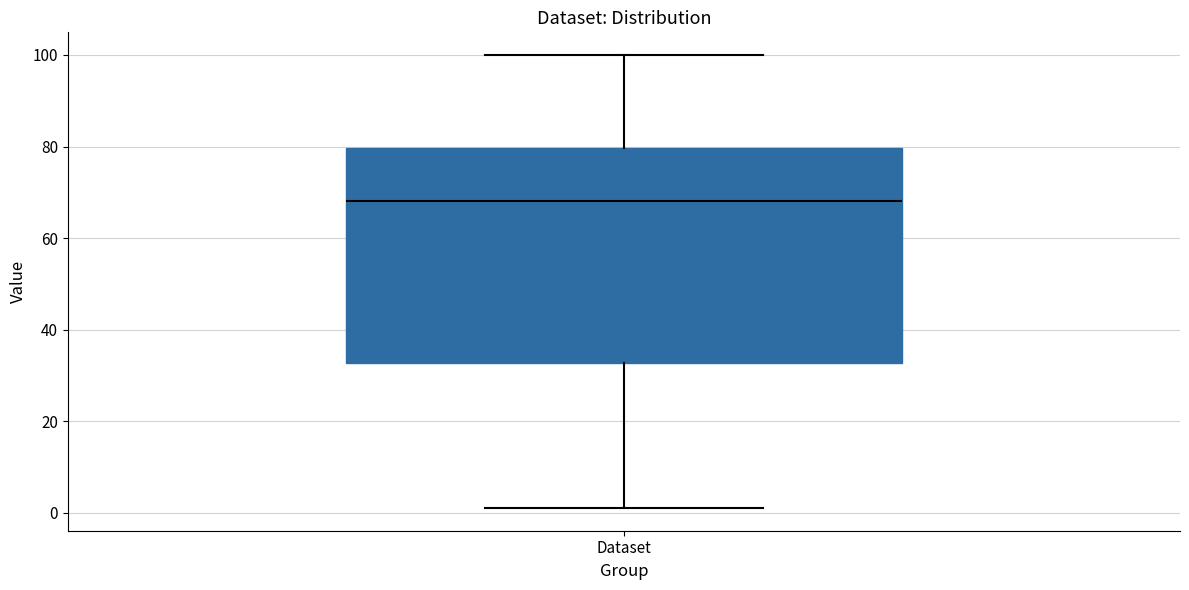

Read this box plot against the y-axis: the position of the median line, the range covered by the box, and the ends of both whiskers. The values are not printed on the chart, so give them approximately, as read against the axis.

median 68, box 32 to 80, whiskers 2 to 100